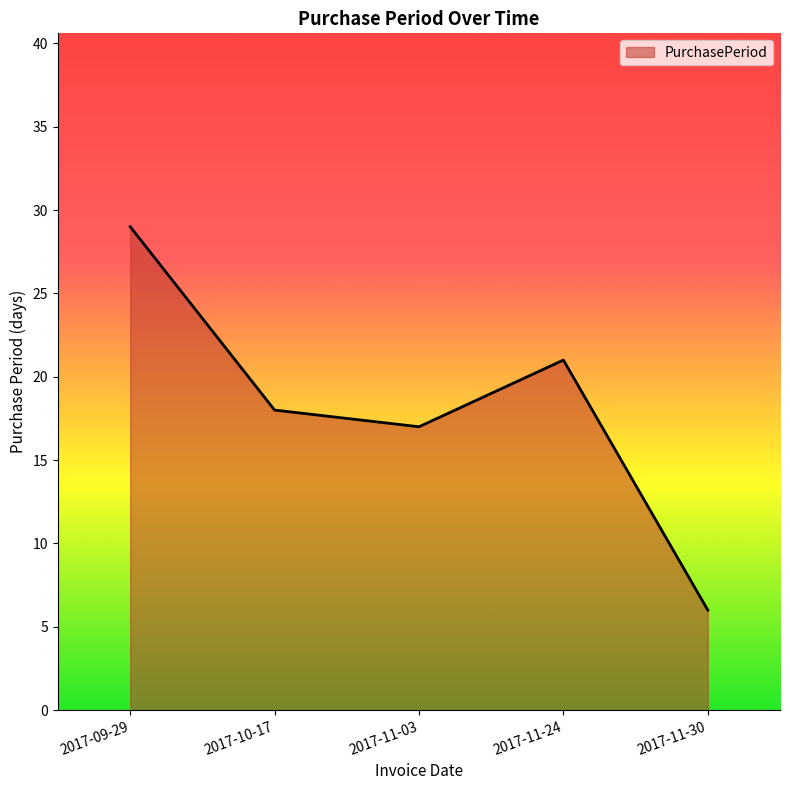

Reading left to right, what are all the values shown in this chart?

2017-09-29=29	2017-10-17=18	2017-11-03=17	2017-11-24=21	2017-11-30=6